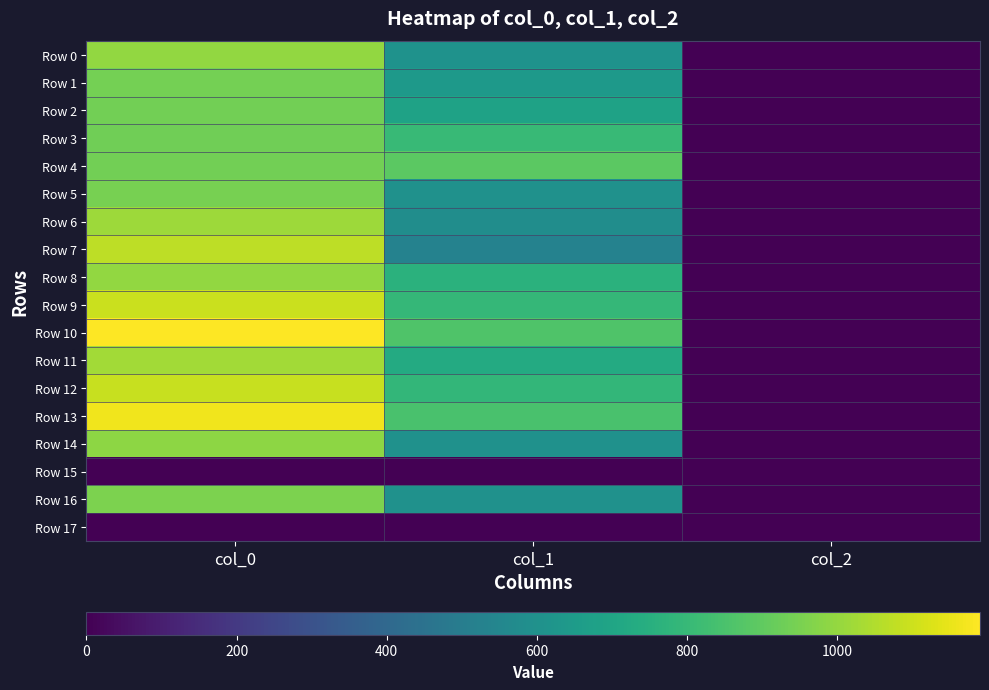

List the series in order of their peak value, lowest first.

Row 15, Row 17, Row 3, Row 2, Row 4, Row 1, Row 5, Row 16, Row 14, Row 0, Row 8, Row 6, Row 11, Row 7, Row 12, Row 9, Row 13, Row 10